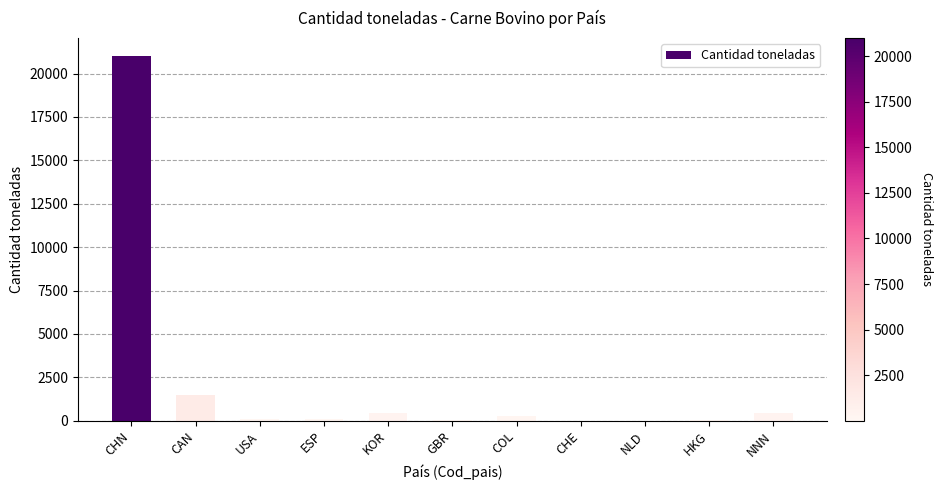

At which category does the chart reach its peak across all series?

CHN